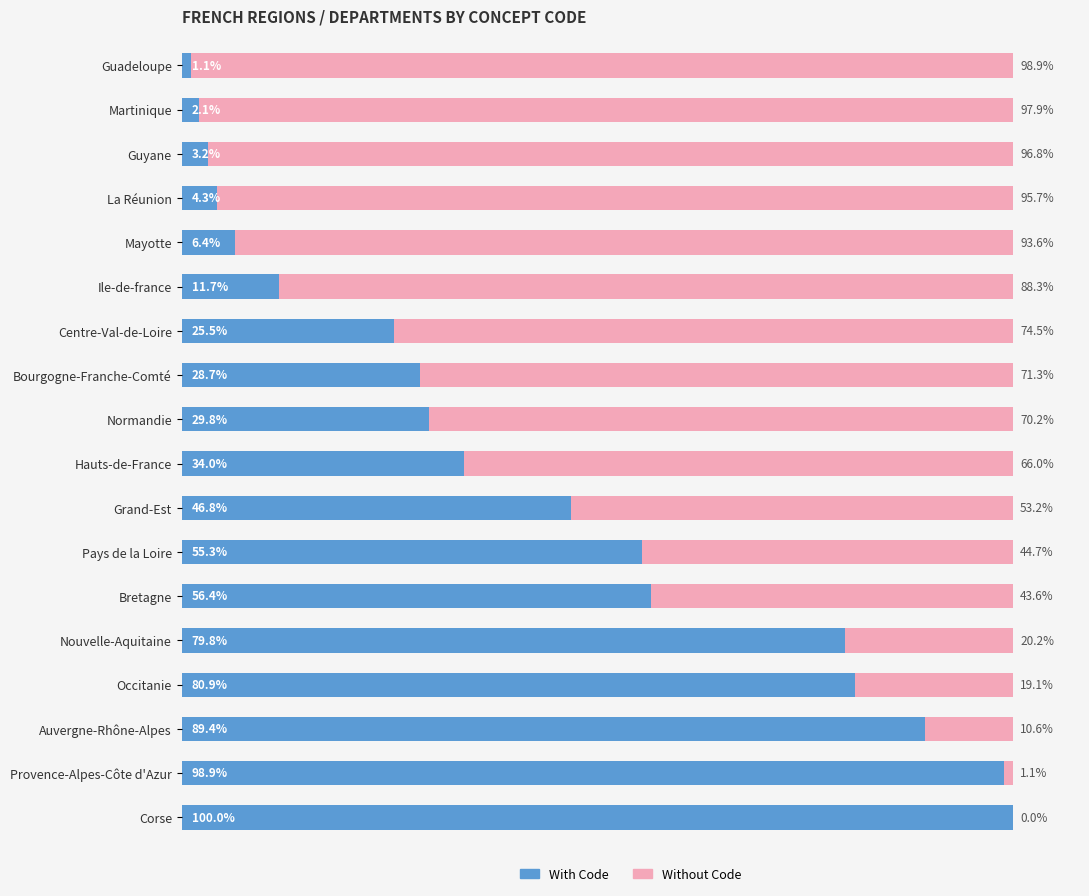

What are all the series names shown in the legend?

With Code, Without Code